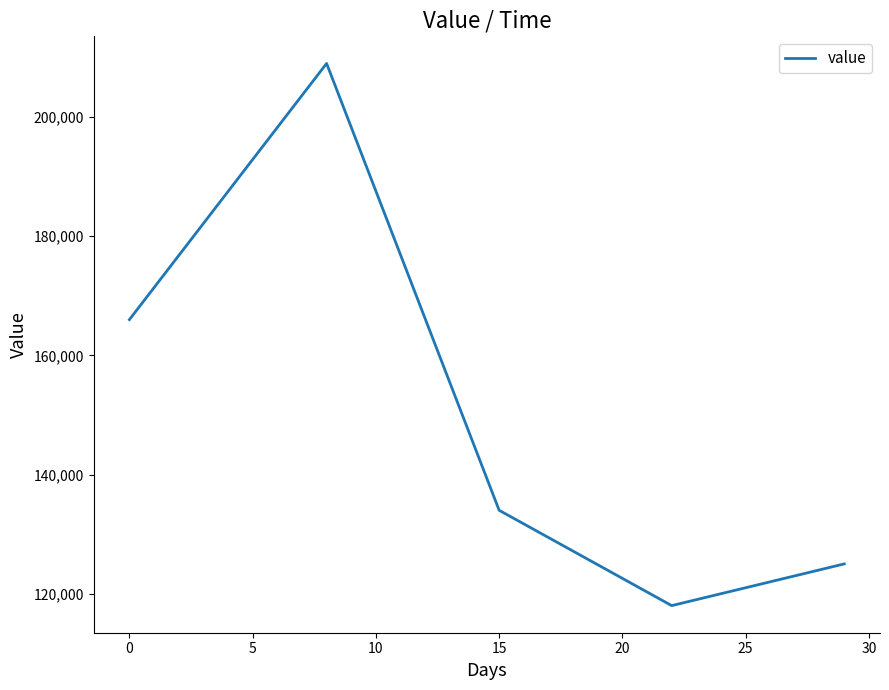

True or false: the data has more than 1 interior local peaks.

False